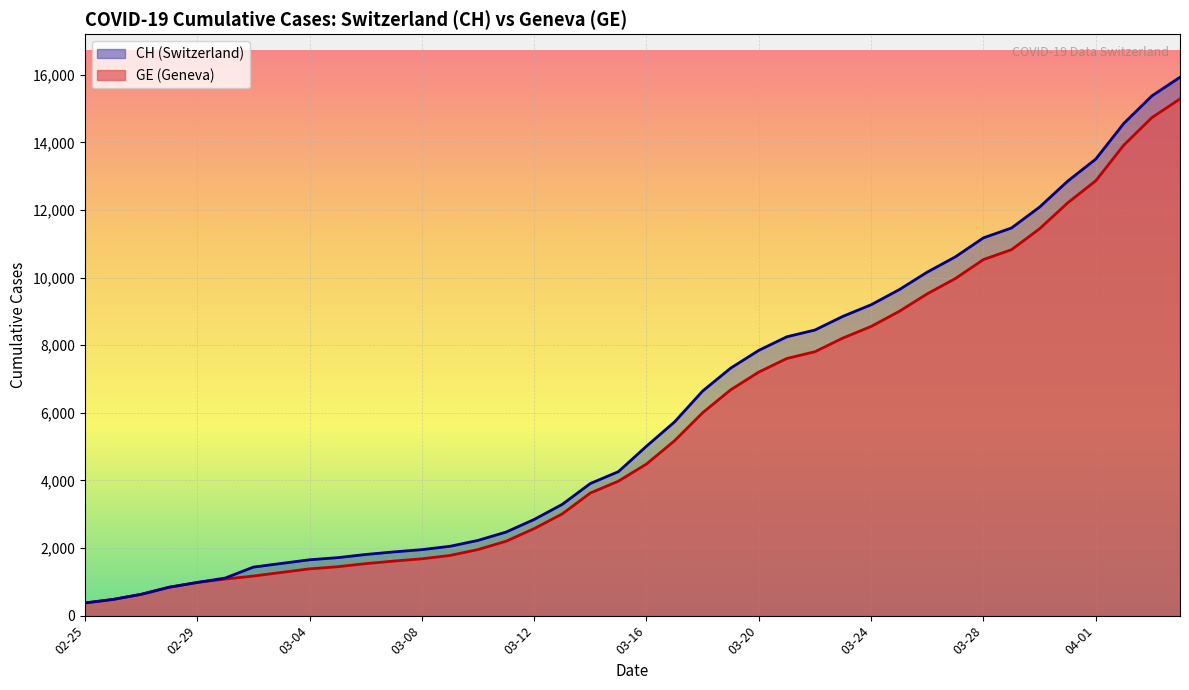

What is the average value of the CH series?

6053